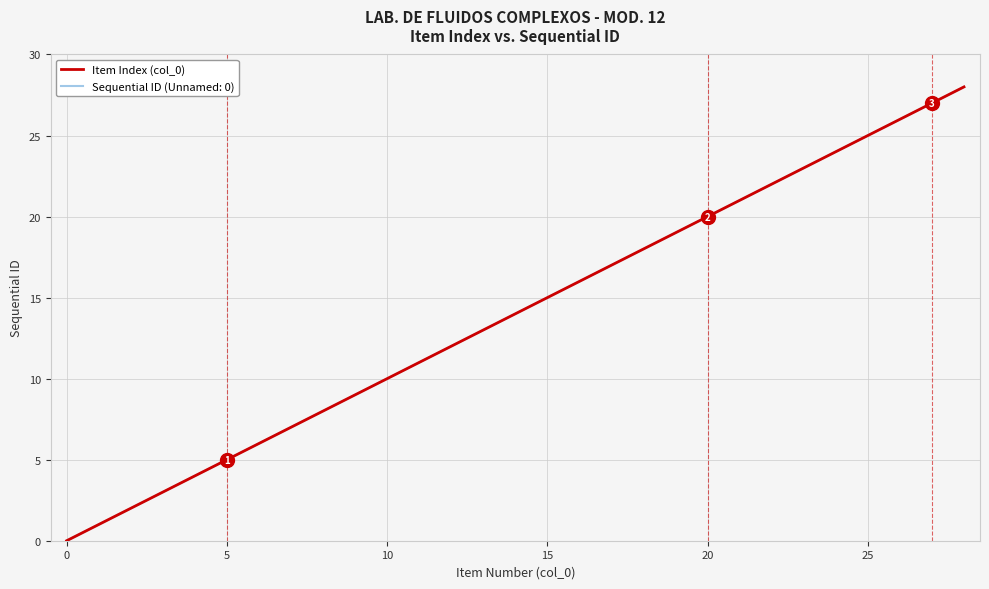

Is this an area chart (filled region under the line)?

No